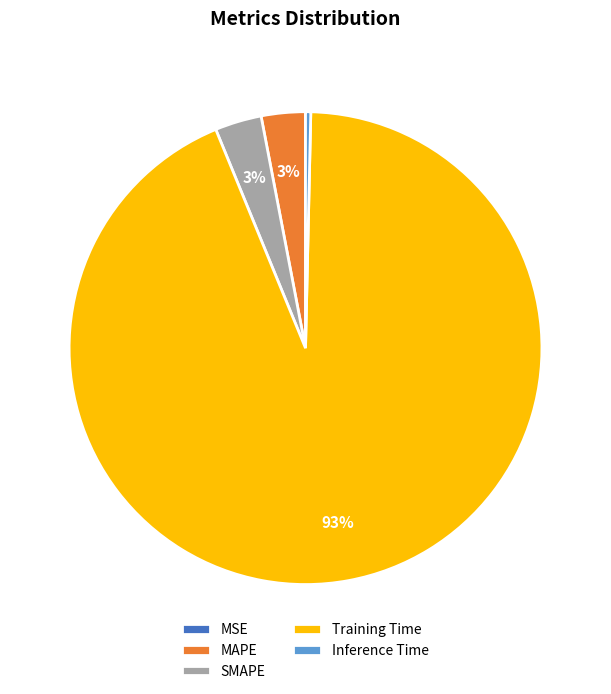

What is the majority slice?

Training Time